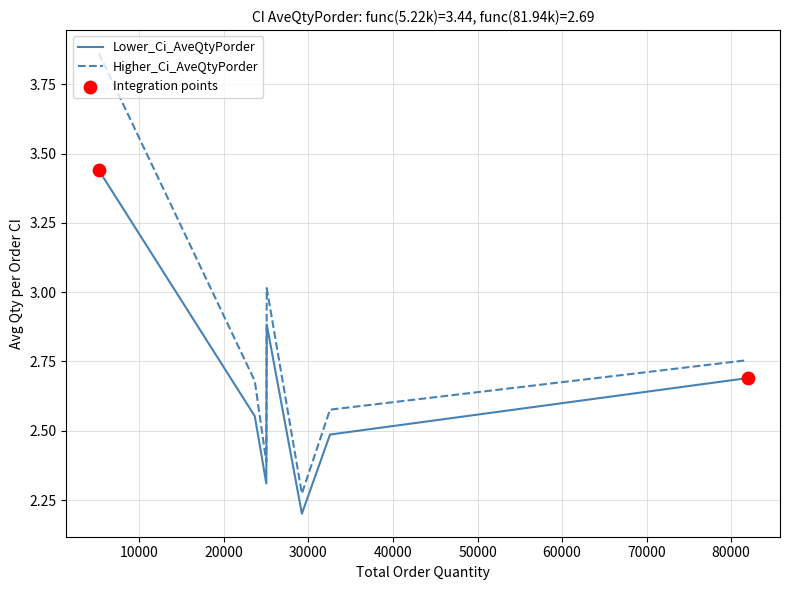

Which series has the largest total across all categories?

Higher_Ci_AveQtyPorder